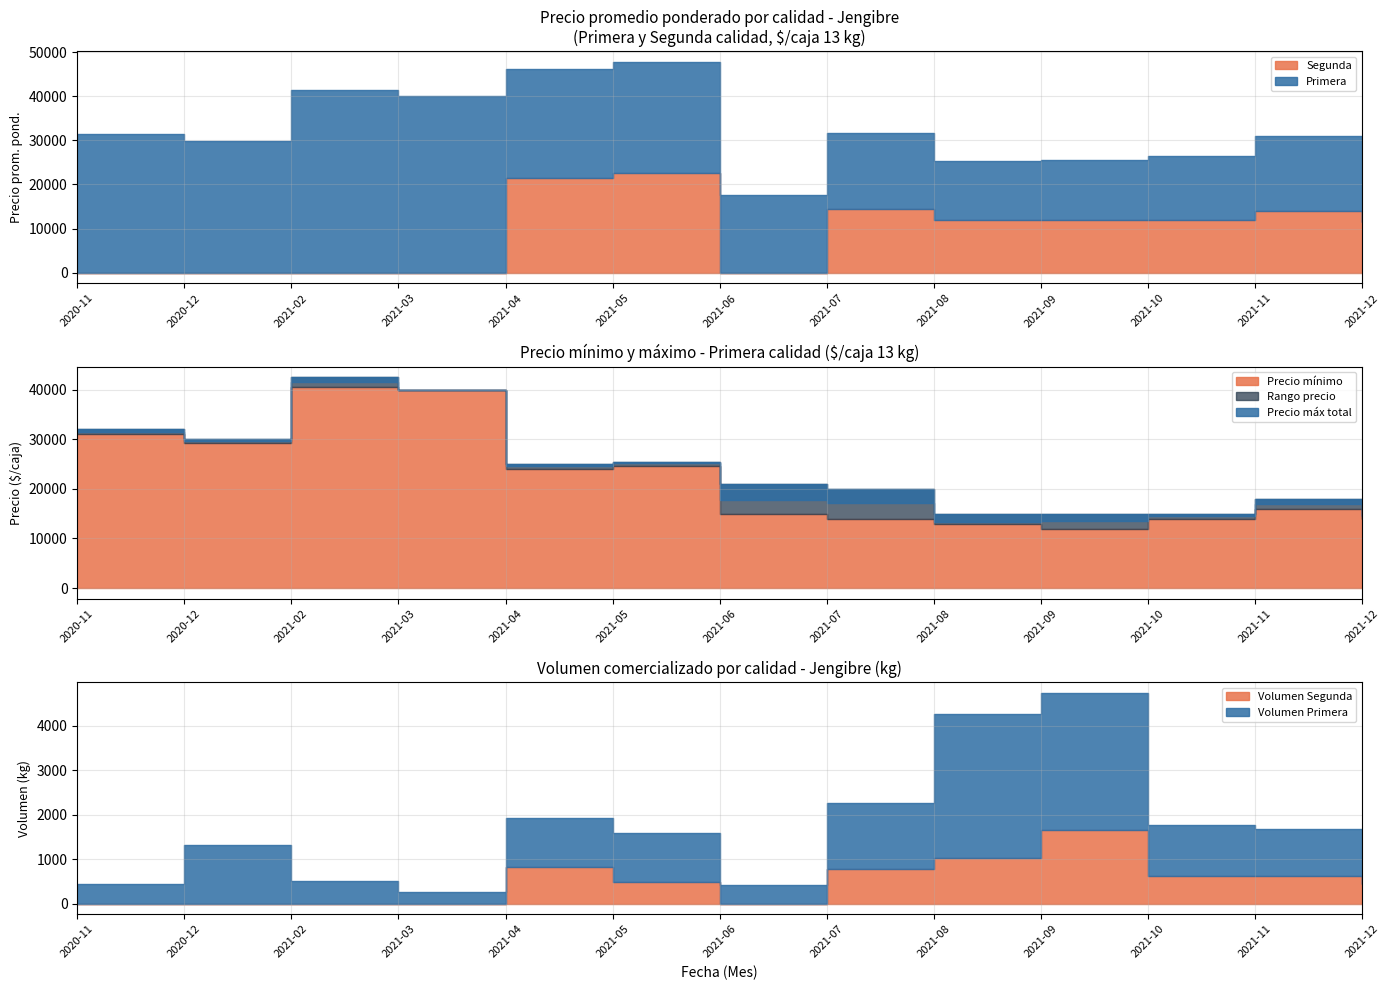

At which category is the sum across all series the highest?

2021-05